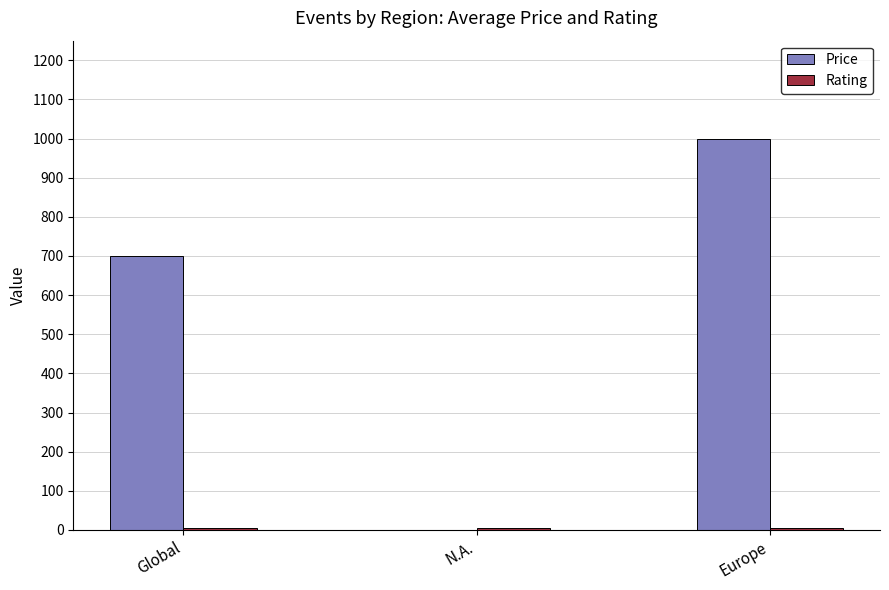

What is the highest value of the Price series?

1000